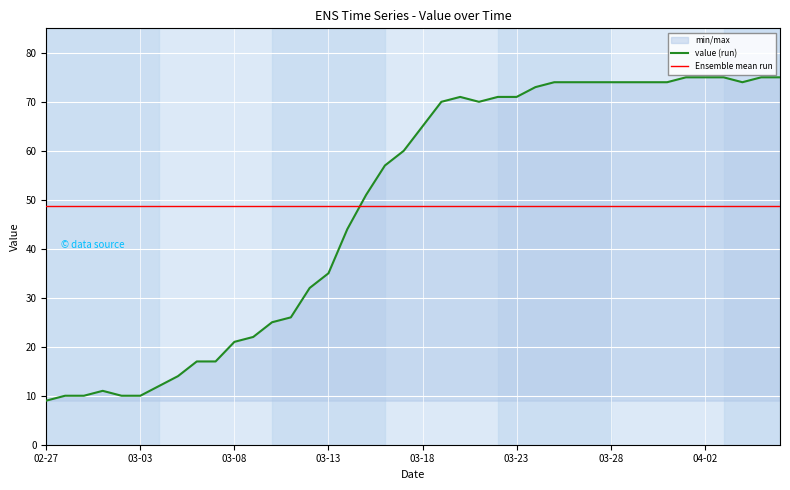

The value (run) series shows 65 at 03-18. True or false?

True